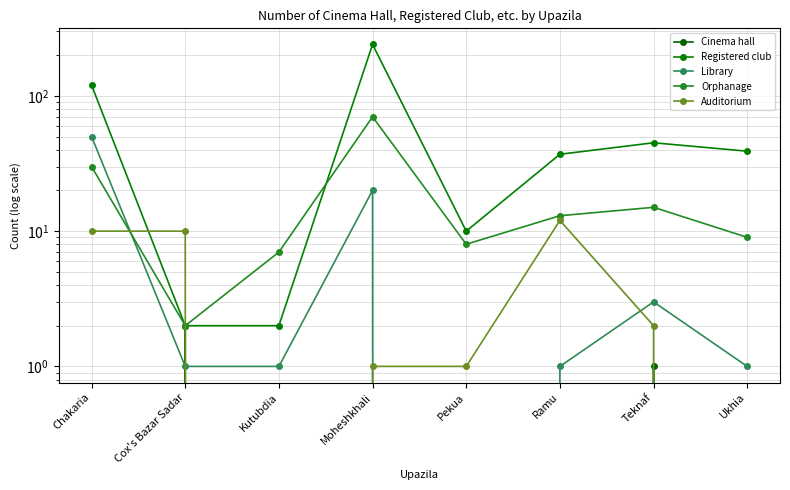

What is the difference between the highest and lowest values at Moheshkhali?

240